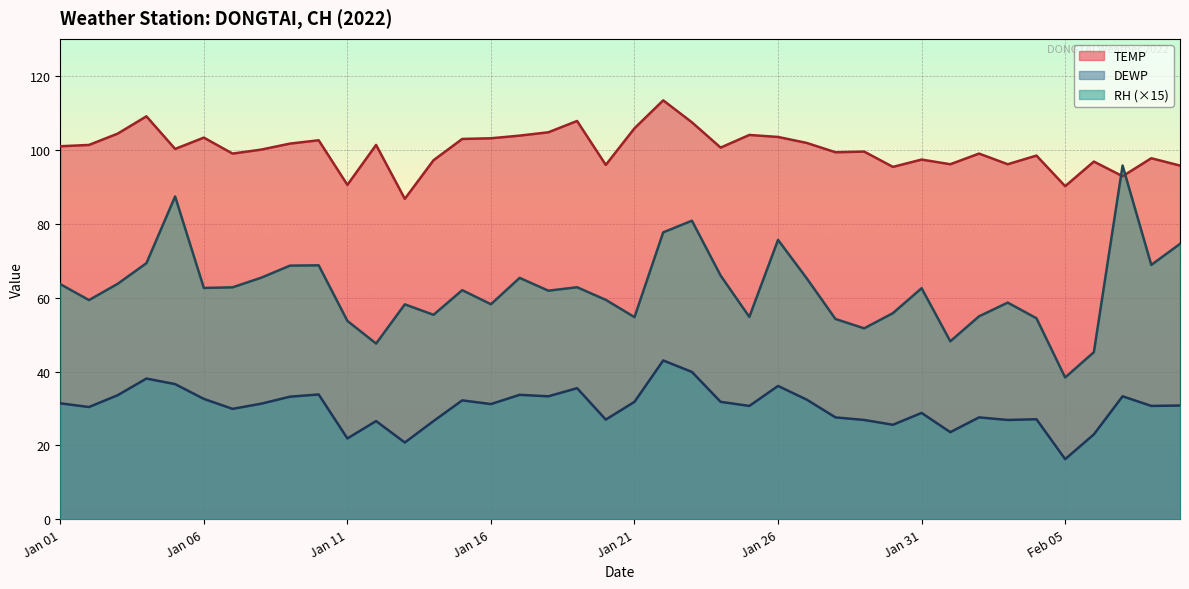

What value does the DEWP series have at 2022-01-09?

33.2